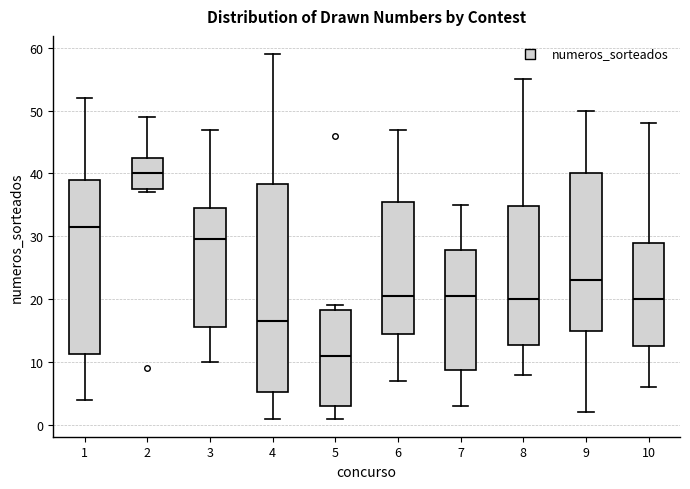

Reading left to right, read every box against the y-axis: the position of its median line, the range the box covers, and the ends of its whiskers. The values are not printed on the chart, so give them approximately, as read against the axis.

1: median 32, box 11 to 39, whiskers 4 to 52
2: median 40, box 38 to 43, whiskers 37 to 49
3: median 30, box 16 to 35, whiskers 10 to 47
4: median 17, box 5 to 38, whiskers 1 to 59
5: median 11, box 3 to 18, whiskers 1 to 19
6: median 21, box 15 to 36, whiskers 7 to 47
7: median 21, box 9 to 28, whiskers 3 to 35
8: median 20, box 13 to 35, whiskers 8 to 55
9: median 23, box 15 to 40, whiskers 2 to 50
10: median 20, box 13 to 29, whiskers 6 to 48